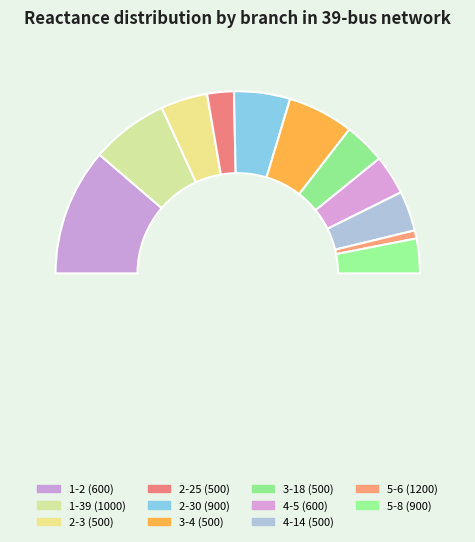

To the nearest percent, what portion does 2-25 (500) represent?

5%